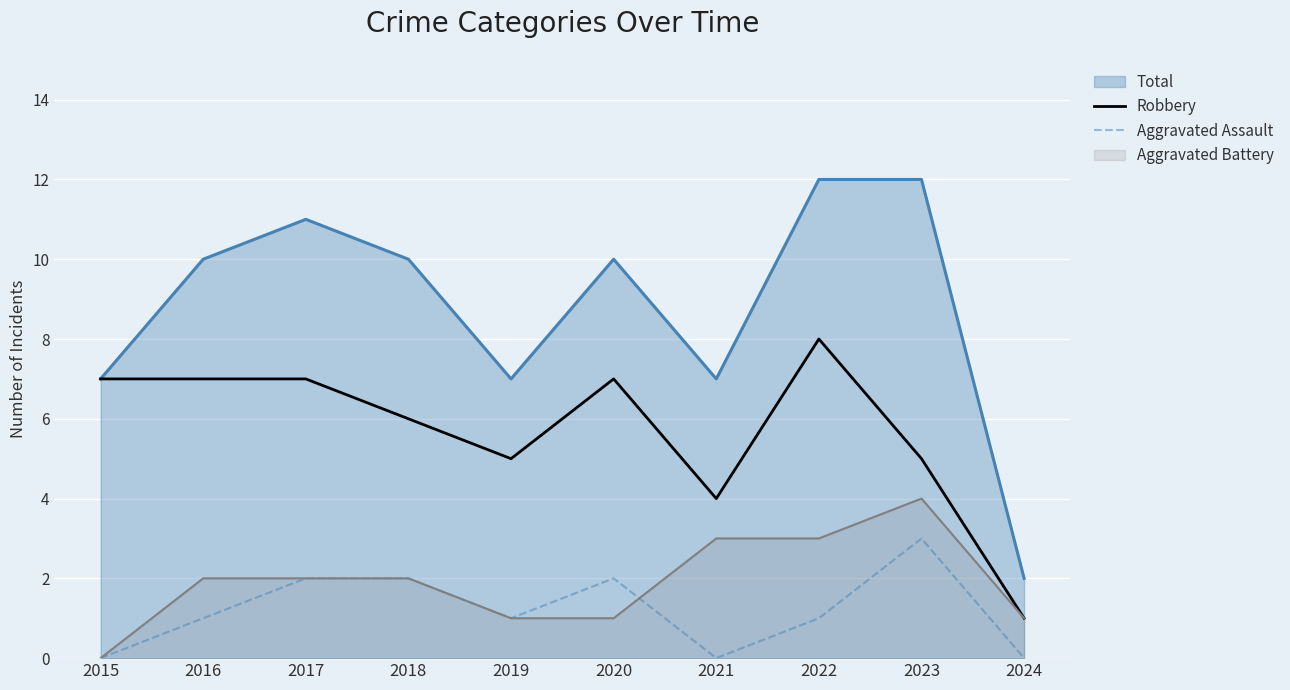

Reading left to right, extract all data points from this chart.

Robbery: 2015=7	2016=7	2017=7	2018=6	2019=5	2020=7	2021=4	2022=8	2023=5	2024=1
Aggravated Assault: 2015=0	2016=1	2017=2	2018=2	2019=1	2020=2	2021=0	2022=1	2023=3	2024=0